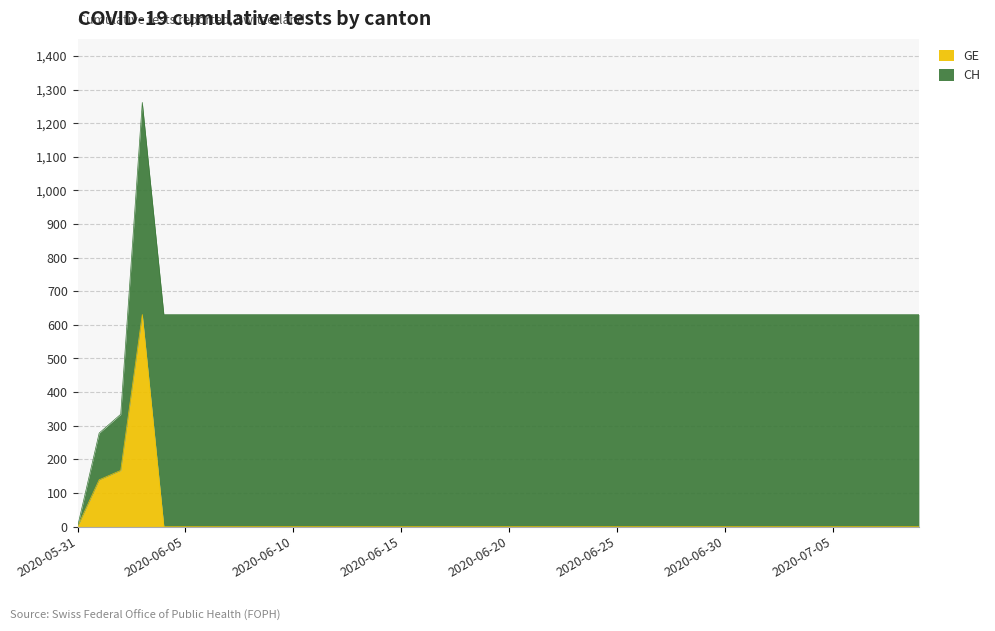

Reading left to right, what are all the values shown in this chart?

2020-05-31=0	2020-06-01=139	2020-06-02=167	2020-06-03=631	2020-06-04=0	2020-06-05=0	2020-06-06=0	2020-06-07=0	2020-06-08=0	2020-06-09=0	2020-06-10=0	2020-06-11=0	2020-06-12=0	2020-06-13=0	2020-06-14=0	2020-06-15=0	2020-06-16=0	2020-06-17=0	2020-06-18=0	2020-06-19=0	2020-06-20=0	2020-06-21=0	2020-06-22=0	2020-06-23=0	2020-06-24=0	2020-06-25=0	2020-06-26=0	2020-06-27=0	2020-06-28=0	2020-06-29=0	2020-06-30=0	2020-07-01=0	2020-07-02=0	2020-07-03=0	2020-07-04=0	2020-07-05=0	2020-07-06=0	2020-07-07=0	2020-07-08=0	2020-07-09=0